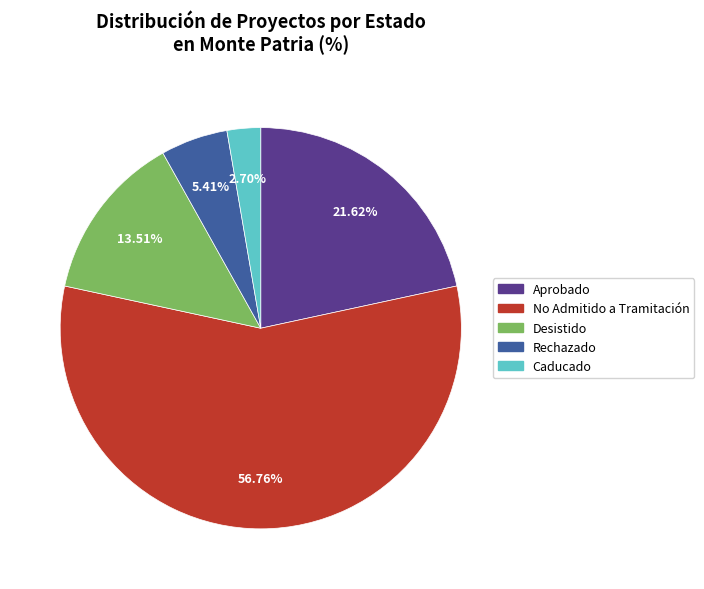

Does any single category account for the majority?

Yes